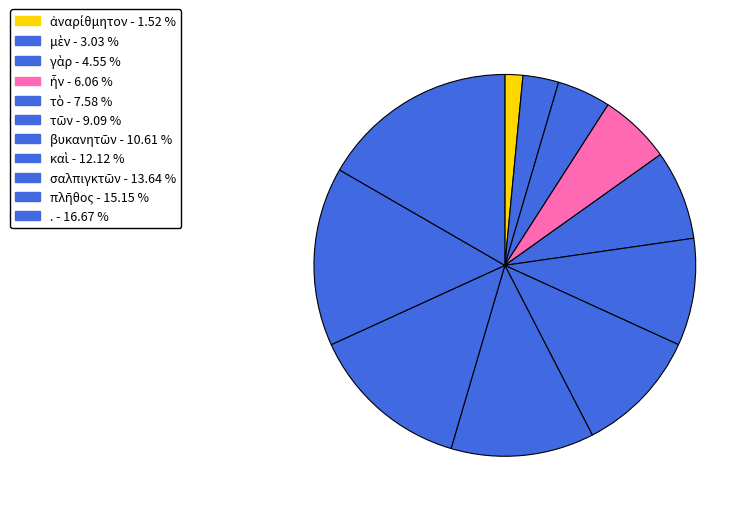

To the nearest percent, what is the combined percentage of ἦν and τὸ?

14%